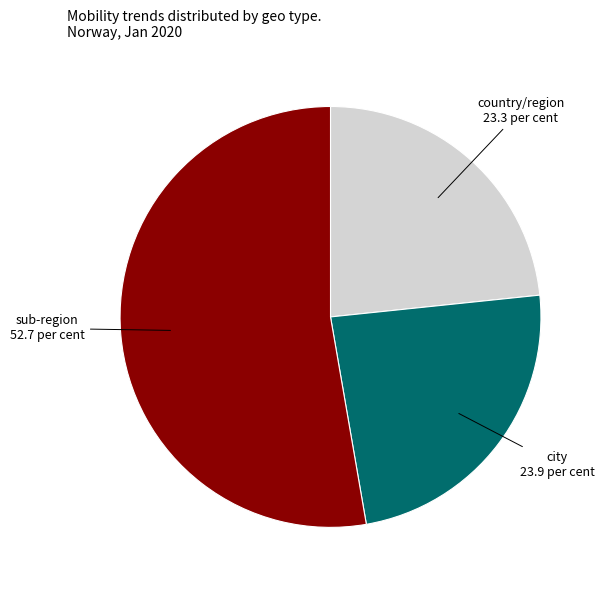

Rank the categories by value from highest to lowest.

sub-region, city, country/region